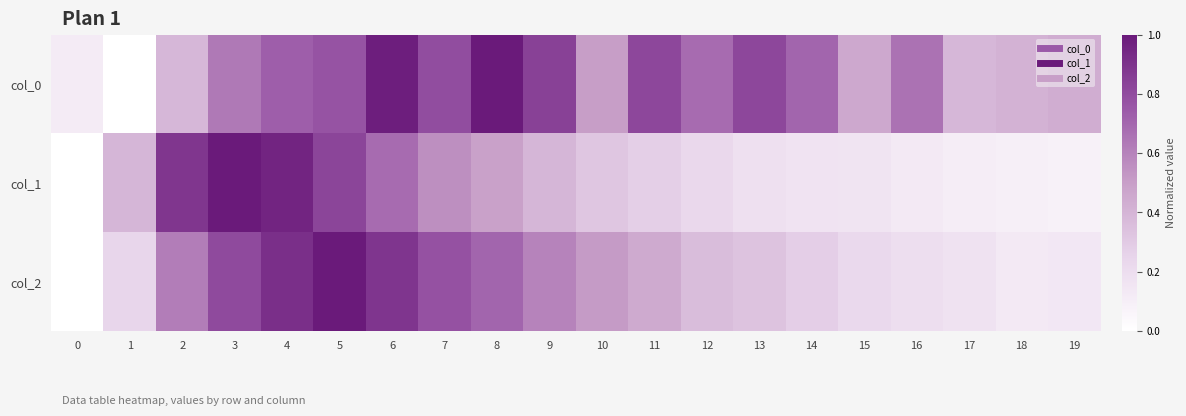

At how many categories does at least one series exceed 0?

20